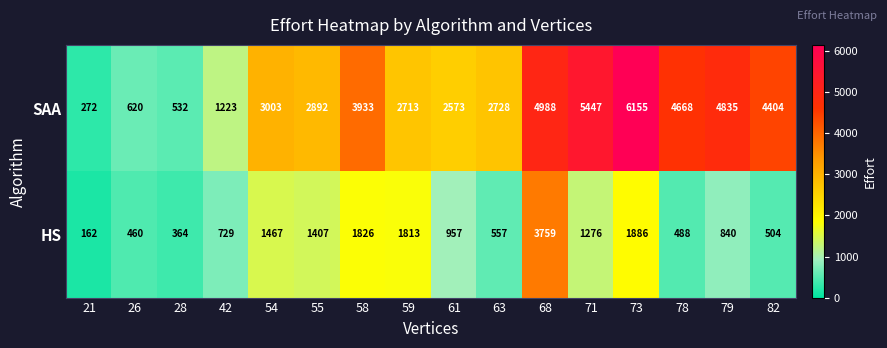

Rank the series by their maximum value, from highest to lowest.

SAA, HS